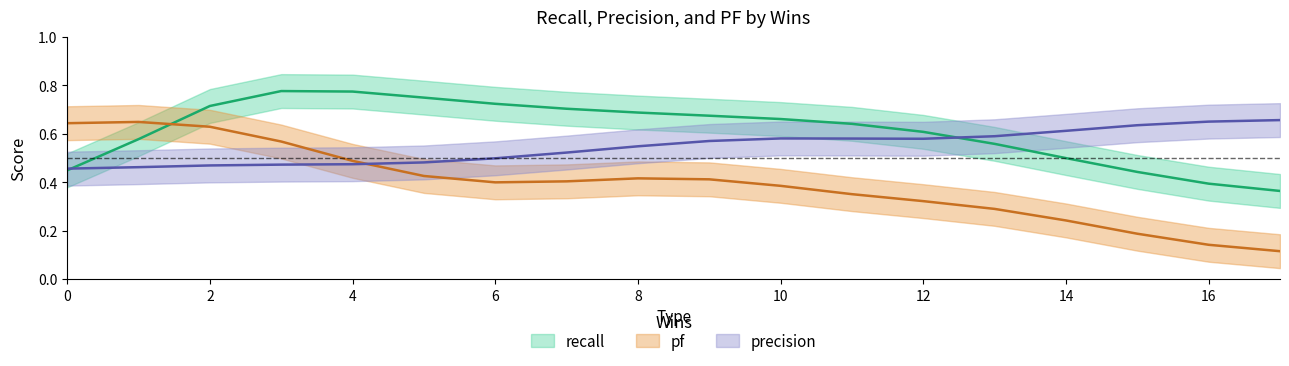

In recall, how many points are higher than both neighbors (excluding endpoints)?

1